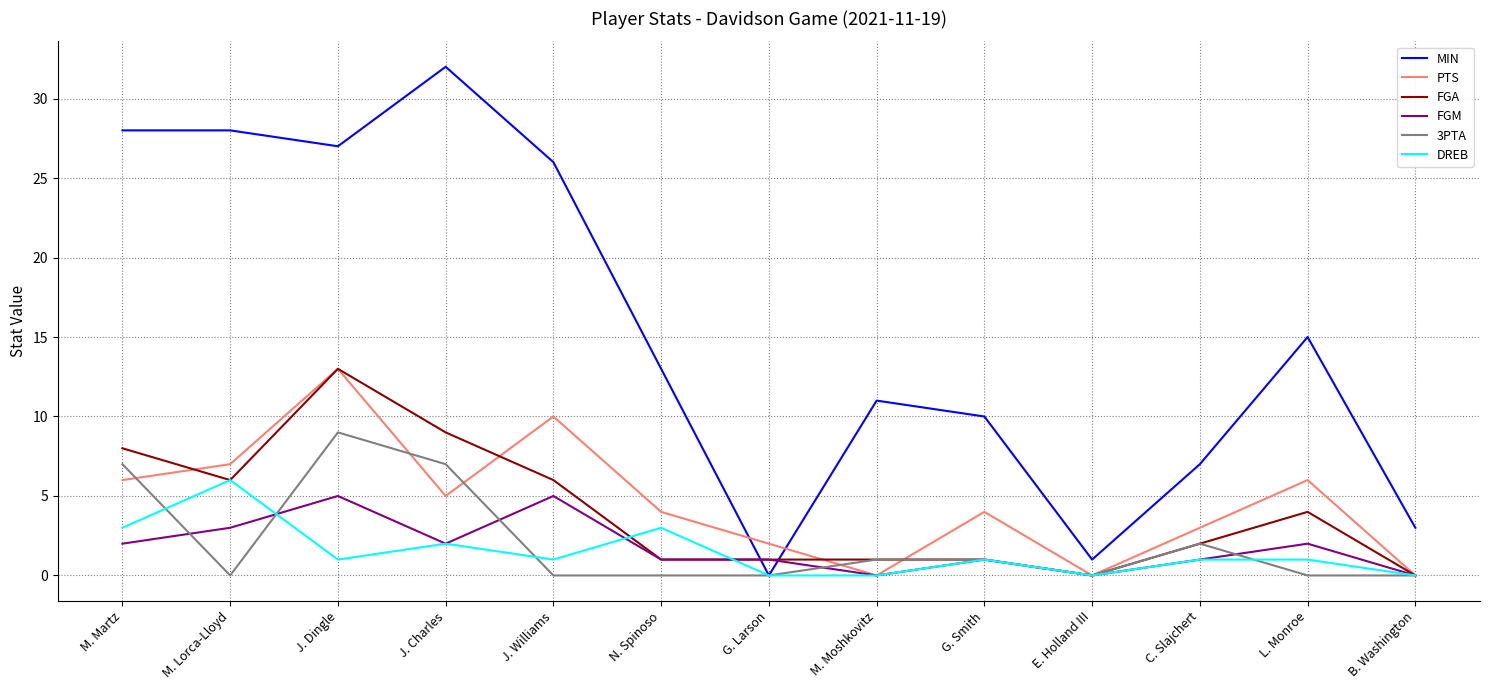

The MIN series shows 11 at M. Moshkovitz. True or false?

True